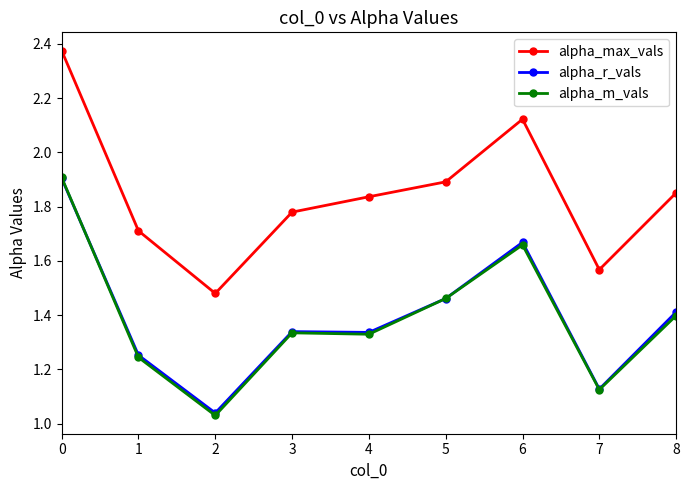

Which series changed the most between 0 and 5?

alpha_max_vals